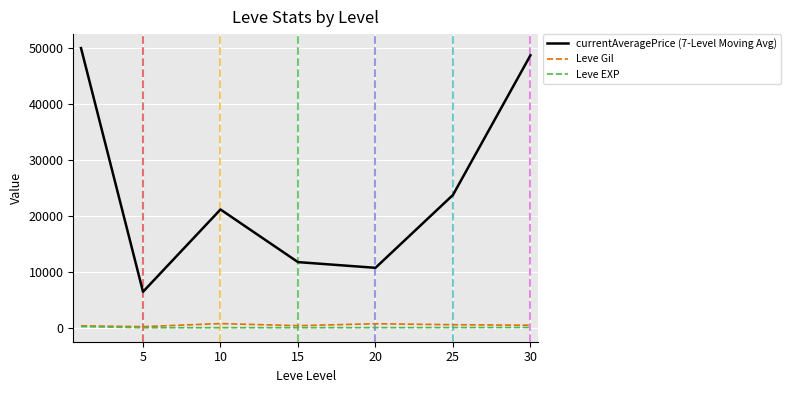

Which series has the largest range (max minus min)?

currentAveragePrice (7-Level Moving Avg)